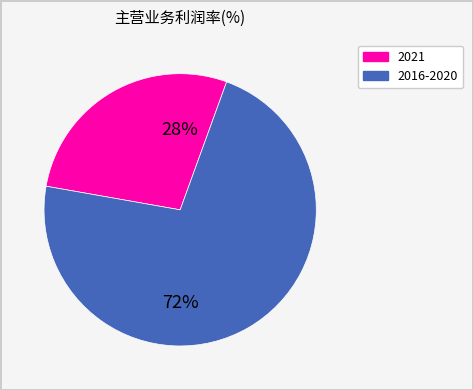

Is there a majority slice in this chart?

Yes